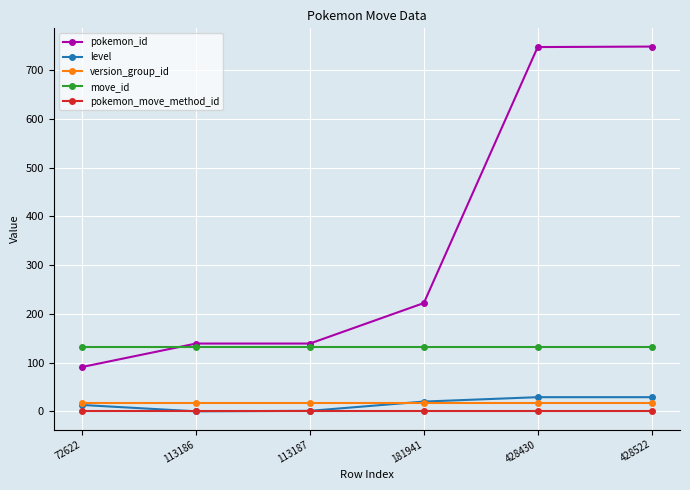

True or false: pokemon_id has more than 2 points higher than both neighbors.

False